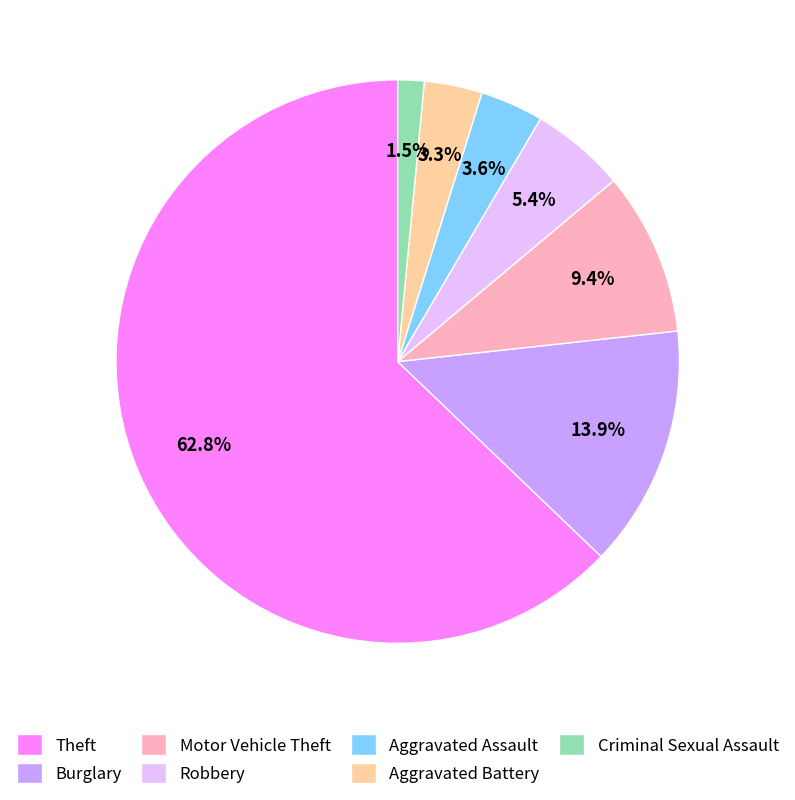

Count the number of slices in the pie.

7